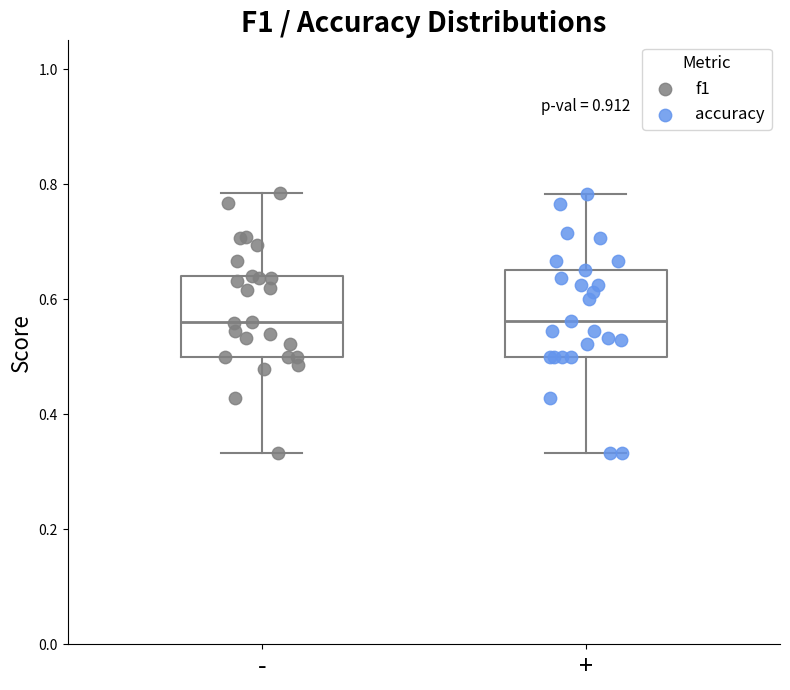

Reading left to right, transcribe this box plot: for each box, give where its median line is, the range the box spans, and where its two whiskers end, as read against the y-axis. The values are not printed on the chart, so give them approximately, as read against the axis.

-: median 0.56, box 0.50 to 0.64, whiskers 0.34 to 0.78
+: median 0.56, box 0.50 to 0.66, whiskers 0.34 to 0.78